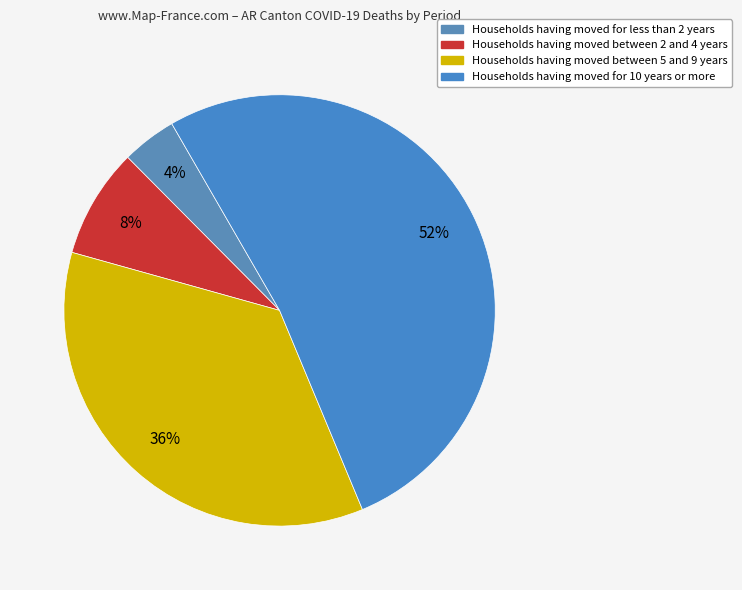

How many slices are in this pie chart?

4